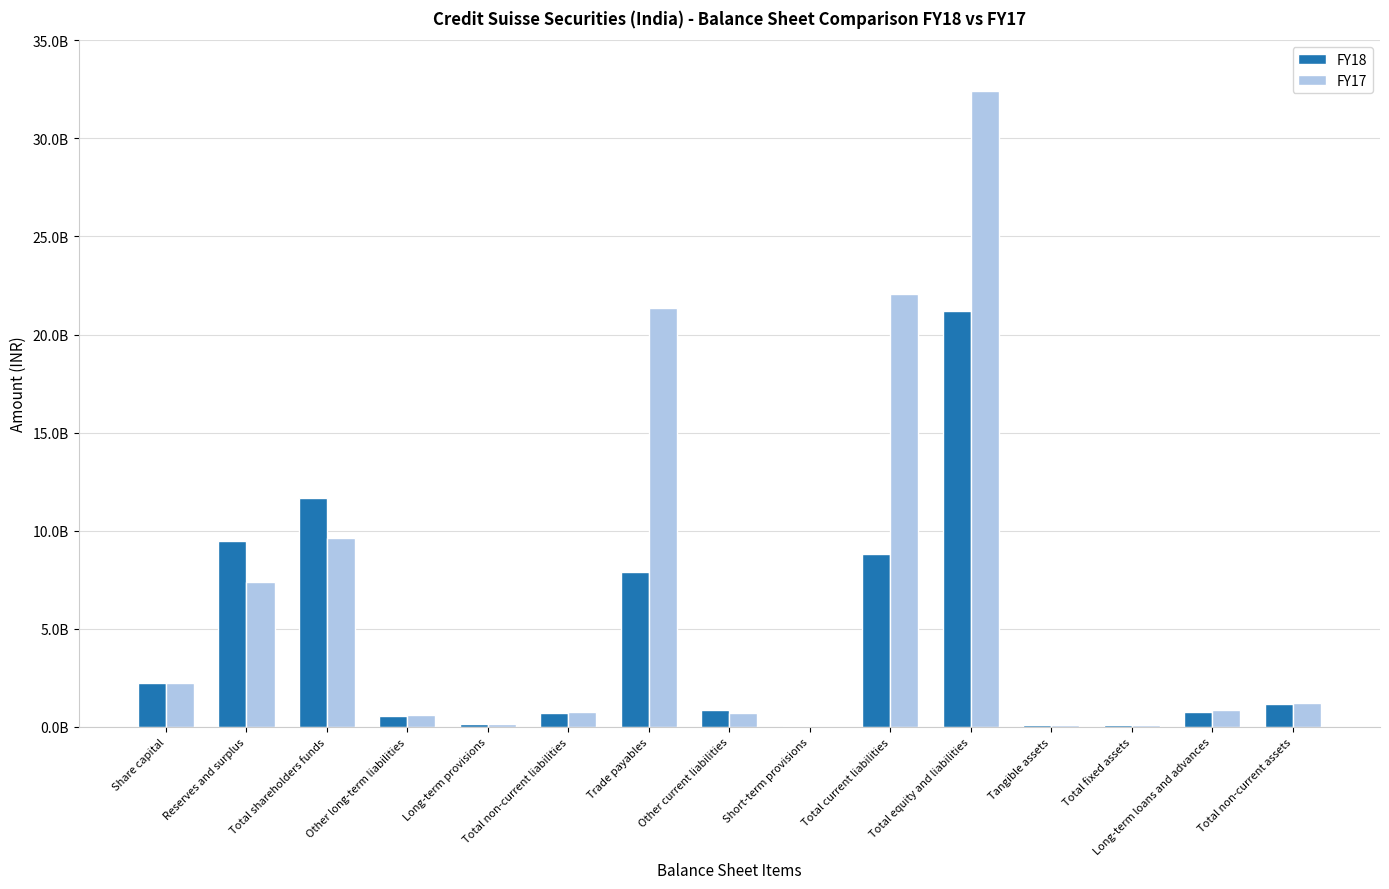

True or false: FY18 has a value of 299198882 at Long-term loans and advances.

False